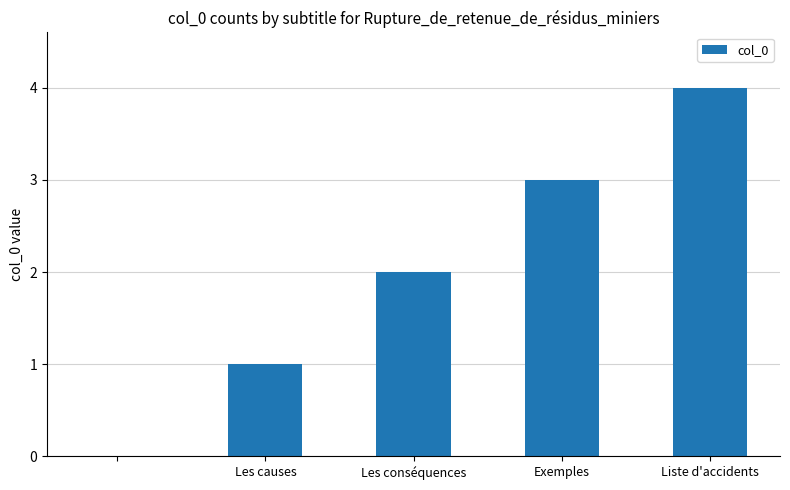

What is the maximum value shown in the chart?

4